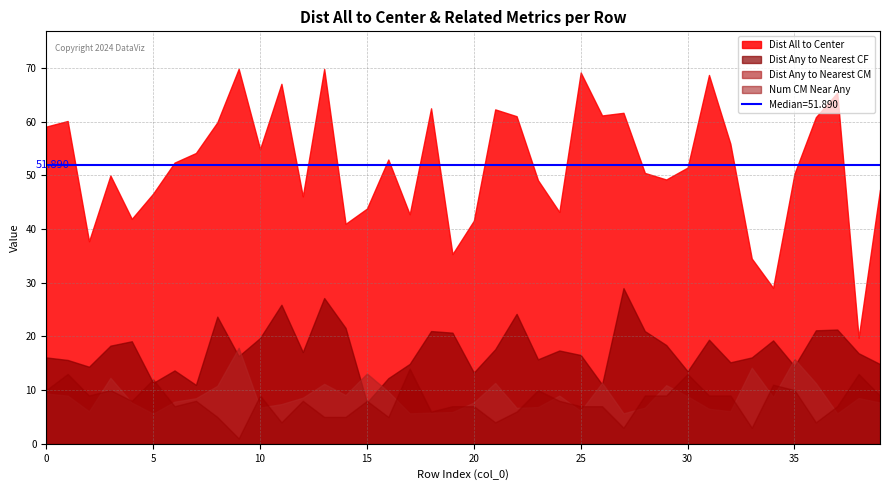

Reading right to left, extract all data points from this chart.

Dist All to Center: 39=47.4	38=19.7	37=65.4	36=60.8	35=50.3	34=29.1	33=34.5	32=55.9	31=68.7	30=51.4	29=49.2	28=50.4	27=61.6	26=61.1	25=69.1	24=43.2	23=49.1	22=61.0	21=62.3	20=41.5	19=35.3	18=62.5	17=42.7	16=52.9	15=43.8	14=41.0	13=69.8	12=46.1	11=67.0	10=54.9	9=69.8	8=59.8	7=54.1	6=52.4	5=46.6	4=41.9	3=50.0	2=37.7	1=60.1	0=59.1
Dist Any to Nearest CF: 39=14.8	38=16.9	37=21.3	36=21.1	35=14.5	34=19.2	33=16.1	32=15.2	31=19.4	30=13.5	29=18.4	28=21.0	27=29.0	26=11.1	25=16.5	24=17.4	23=15.7	22=24.2	21=17.6	20=13.3	19=20.7	18=21.0	17=14.9	16=12.2	15=7.7	14=21.6	13=27.1	12=17.1	11=25.9	10=19.7	9=16.3	8=23.7	7=11.0	6=13.7	5=11.3	4=19.1	3=18.3	2=14.3	1=15.6	0=16.1
Dist Any to Nearest CM: 39=7.7	38=8.5	37=5.7	36=11.3	35=15.8	34=8.7	33=14.2	32=6.1	31=6.5	30=8.8	29=10.9	28=6.7	27=5.7	26=11.4	25=6.1	24=9.0	23=6.8	22=6.7	21=11.3	20=7.7	19=5.9	18=5.8	17=5.7	16=9.7	15=13.1	14=9.1	13=11.2	12=8.6	11=7.4	10=6.7	9=17.9	8=10.8	7=8.5	6=7.8	5=5.6	4=7.7	3=12.3	2=6.0	1=9.0	0=9.4
Num CM Near Any: 39=9.0	38=13.0	37=7.0	36=4.0	35=10.0	34=11.0	33=3.0	32=9.0	31=9.0	30=13.0	29=9.0	28=9.0	27=3.0	26=7.0	25=7.0	24=8.0	23=10.0	22=6.0	21=4.0	20=7.0	19=7.0	18=6.0	17=14.0	16=5.0	15=8.0	14=5.0	13=5.0	12=8.0	11=4.0	10=9.0	9=1.0	8=5.0	7=8.0	6=7.0	5=12.0	4=8.0	3=10.0	2=9.0	1=13.0	0=10.0